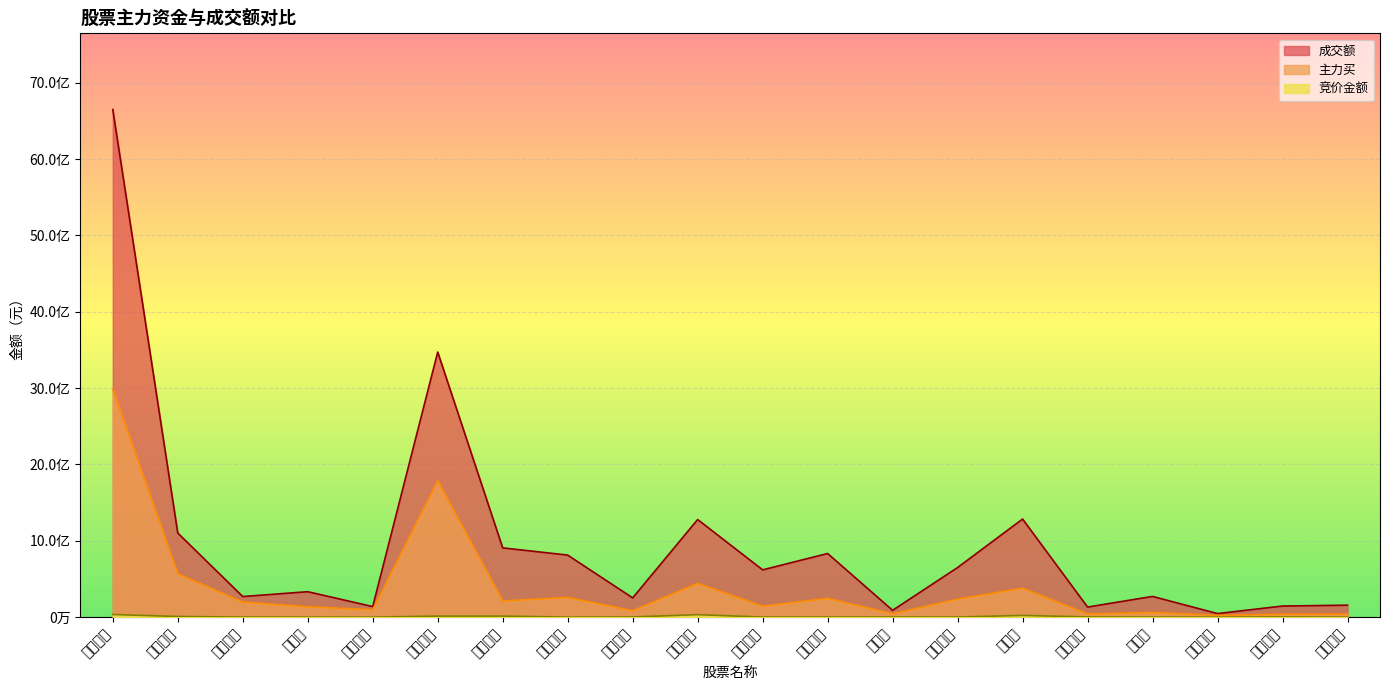

At which label is 主力买 closest to 1502786760?

京东方Ａ